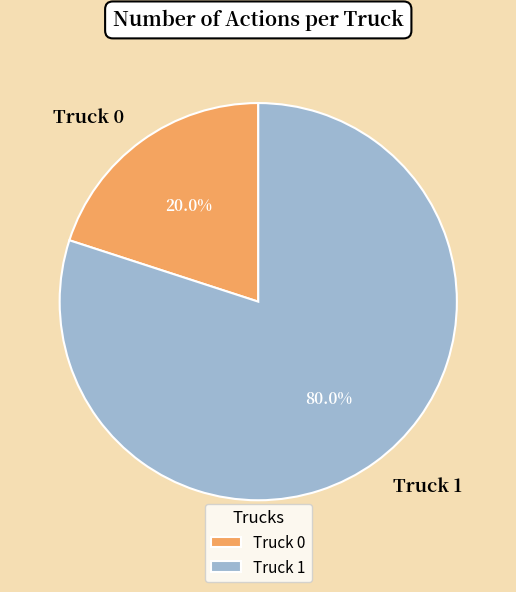

Is it true that Truck 1 is 70% of the pie?

False